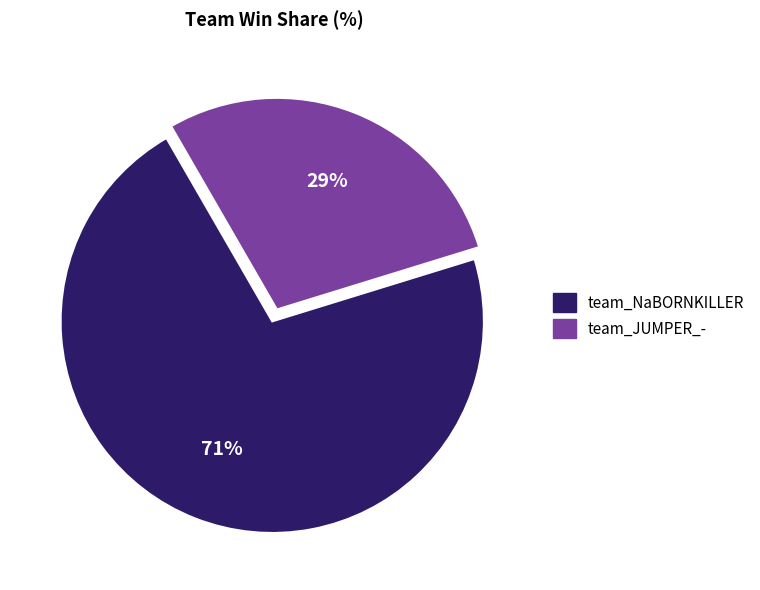

Which category has the biggest portion of the pie?

team_NaBORNKILLER